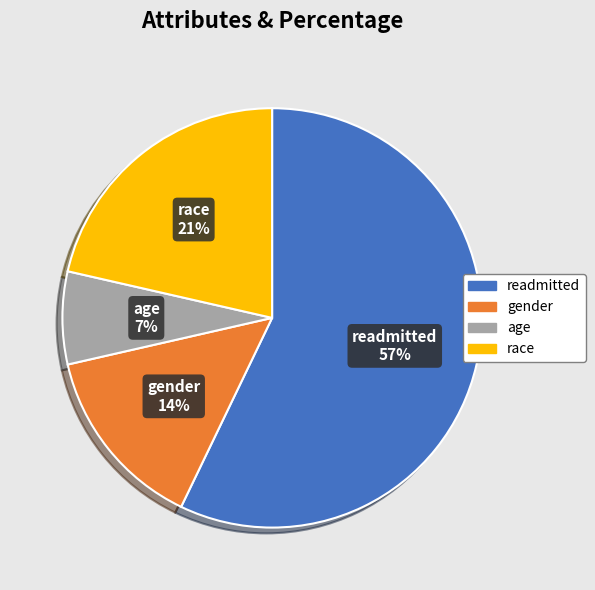

The readmitted slice represents 57% of the pie. True or false?

True